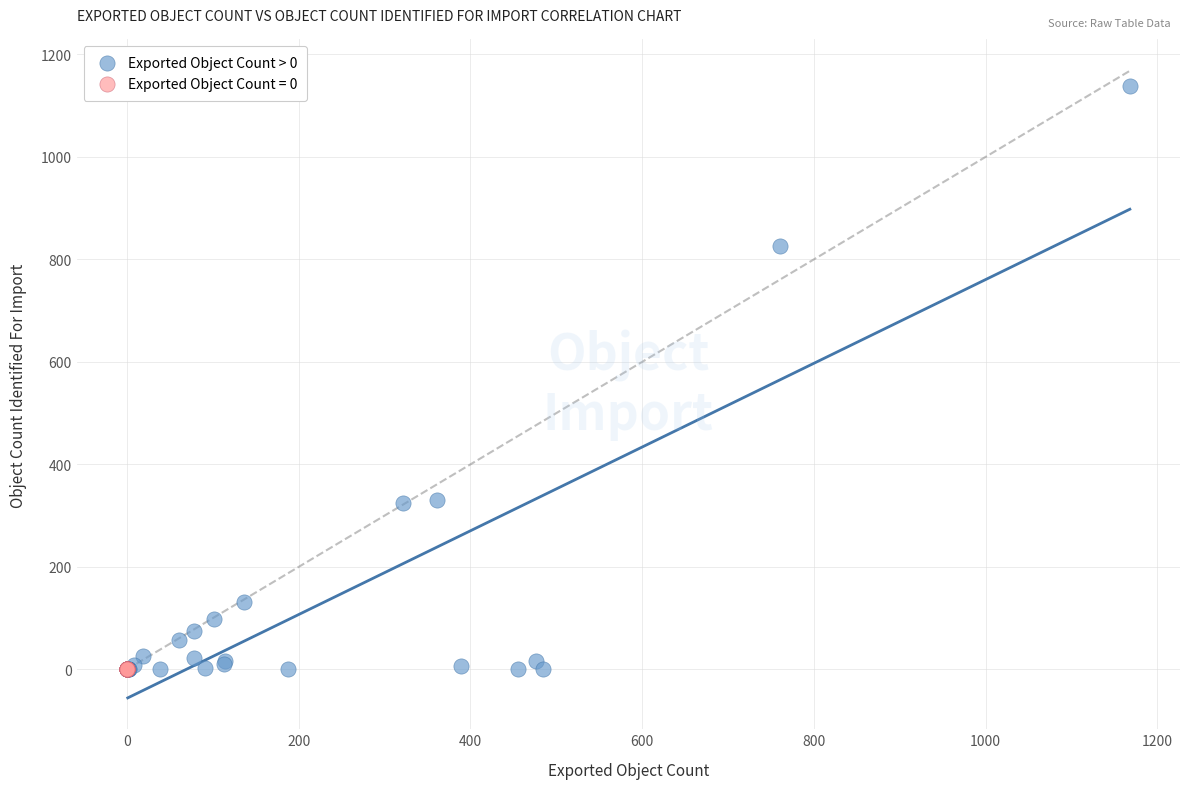

Which series contains the highest Y value?

Exported Object Count > 0